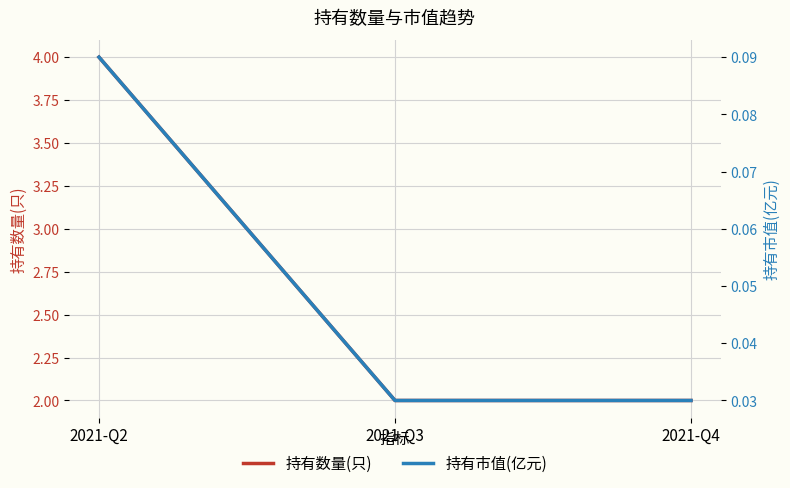

What is the total value across all series at 2021-Q2?

4.1